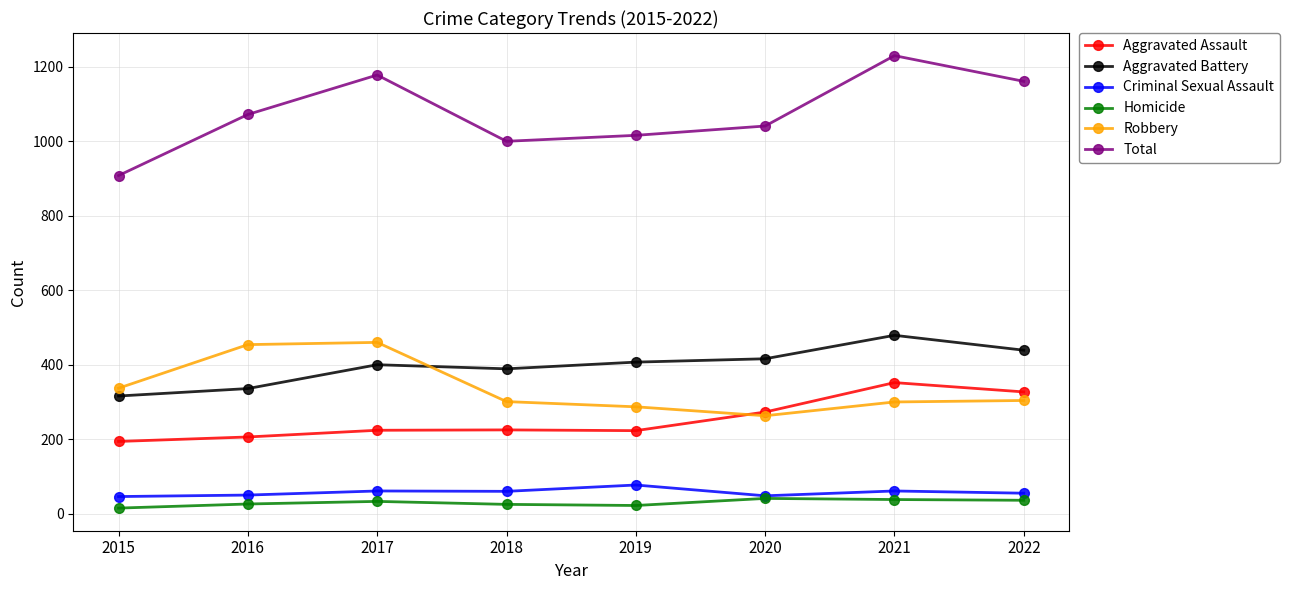

What is the difference between the maximum and minimum values in the Aggravated Battery series?

163